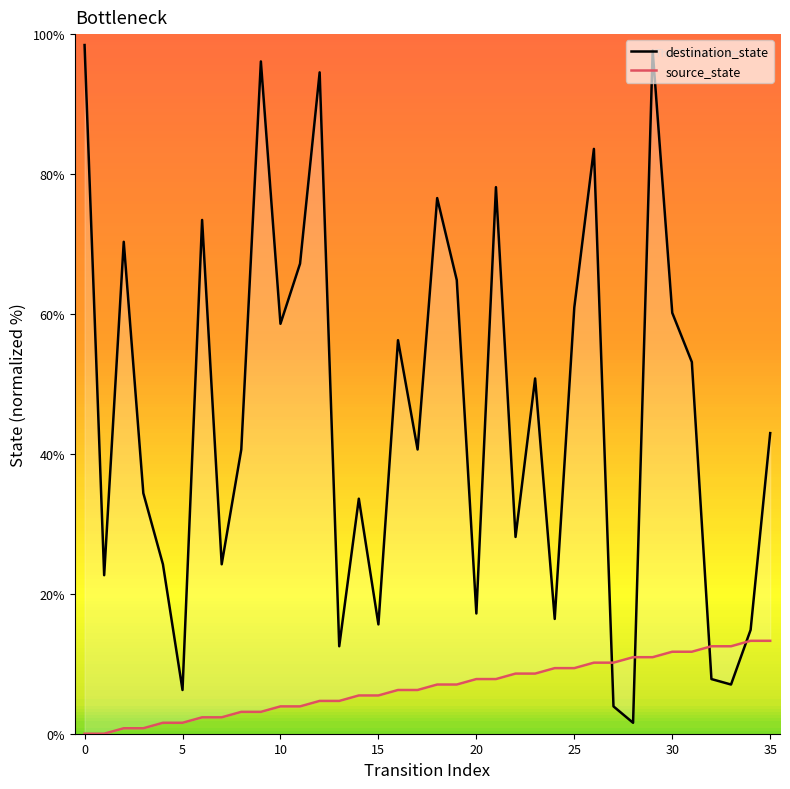

How many lines are shown in the chart?

2